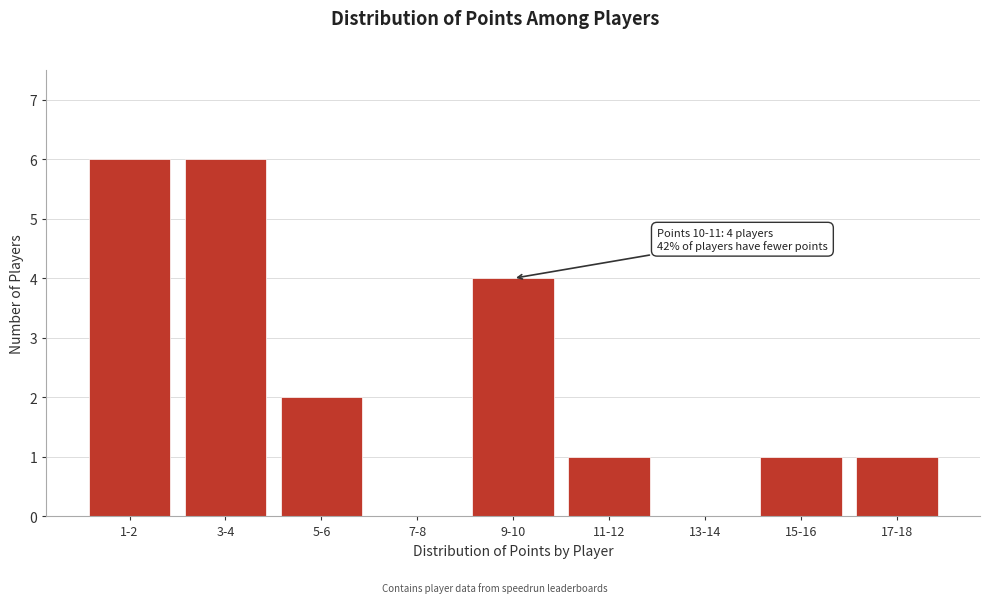

Reading left to right, what are all the values shown in this chart?

1-2=6	3-4=6	5-6=2	7-8=0	9-10=4	11-12=1	13-14=0	15-16=1	17-18=1